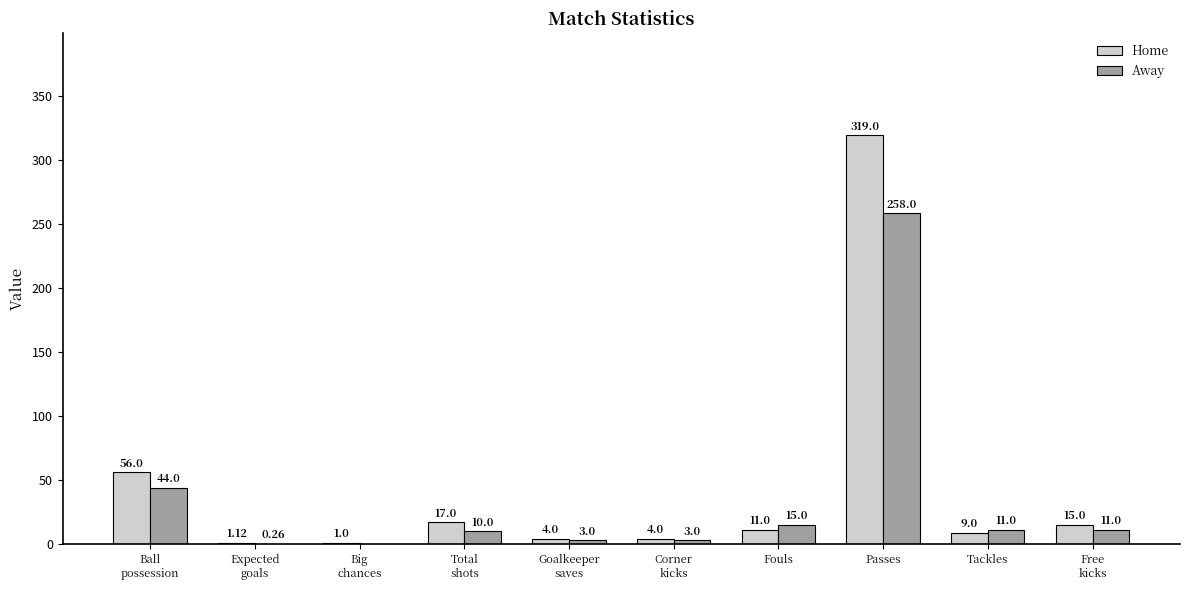

How many groups of bars are there?

10